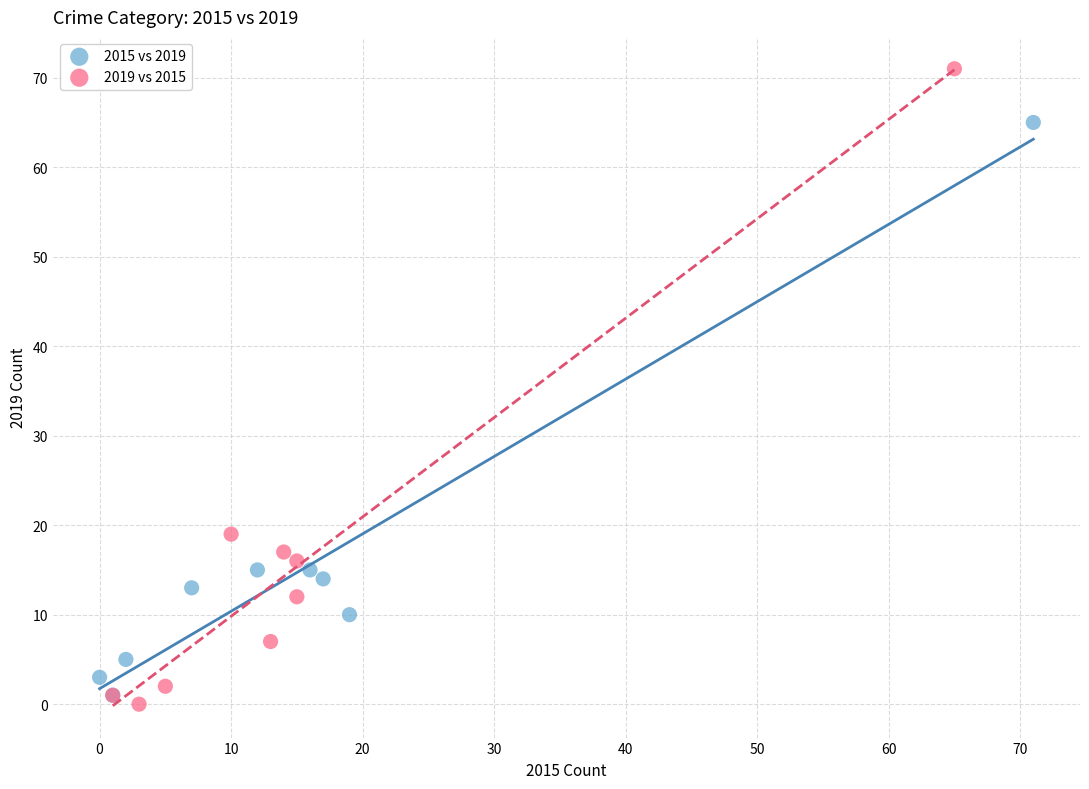

Which series has the widest spread of Y values?

2019 vs 2015